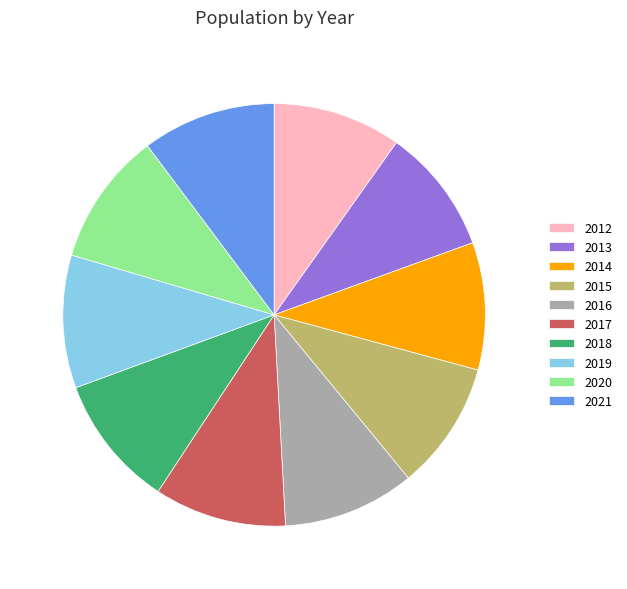

True or false: 2014 accounts for 10% of the total.

True